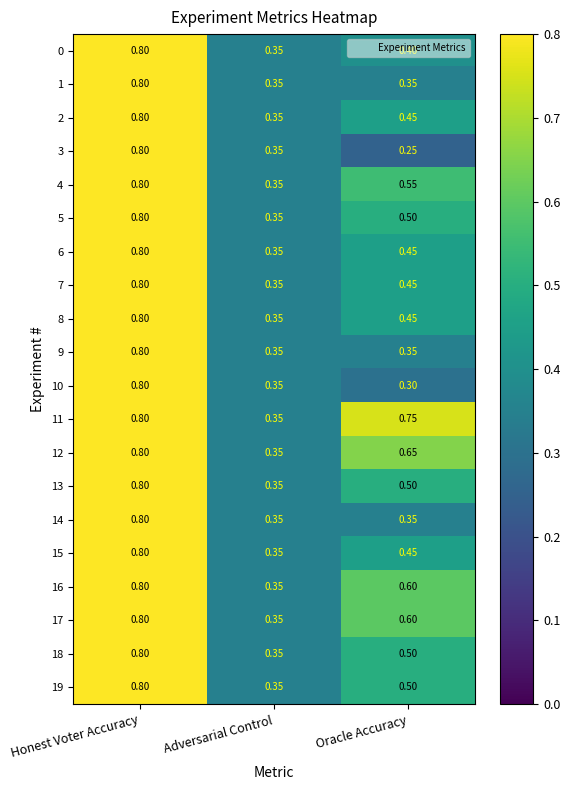

Rank the categories by 4 value from lowest to highest.

Adversarial Control, Oracle Accuracy, Honest Voter Accuracy